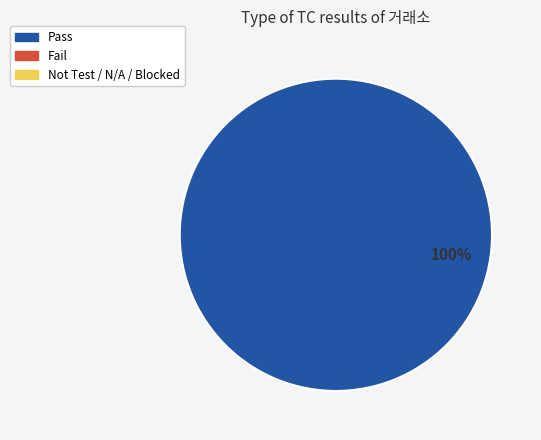

Is there a majority slice in this chart?

Yes